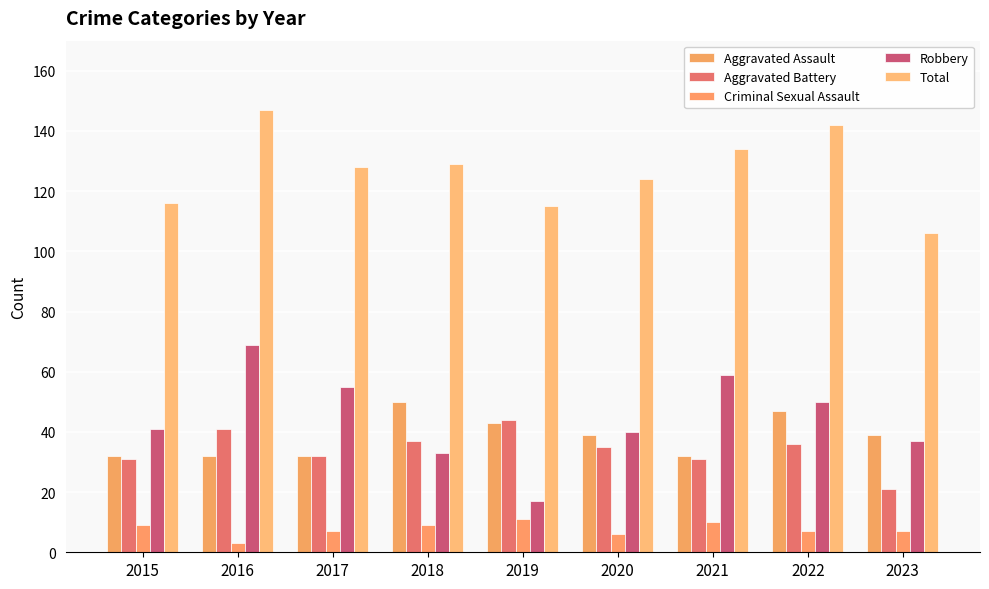

Count the number of categories in the chart.

9